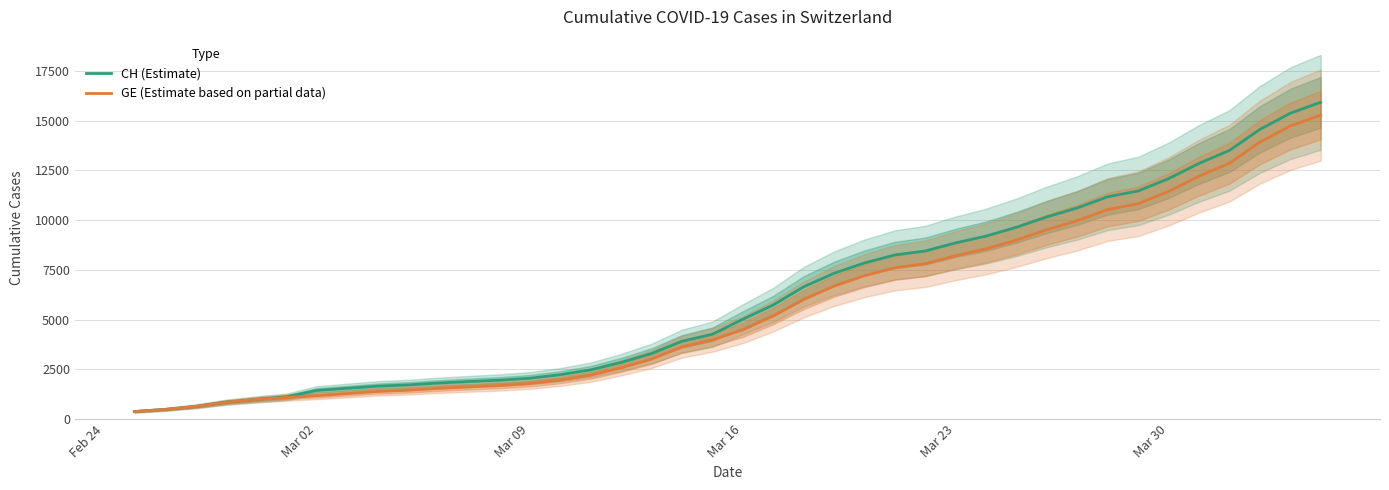

What is the maximum value for CH (Estimate)?

15926